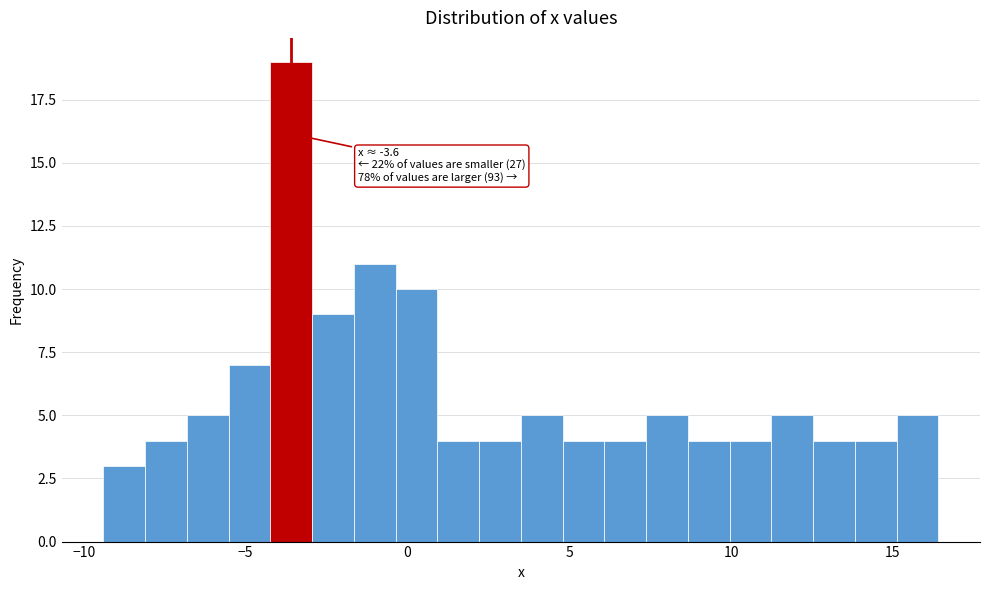

Read against the x-axis, roughly where is the centre of the tallest bar?

-3.5